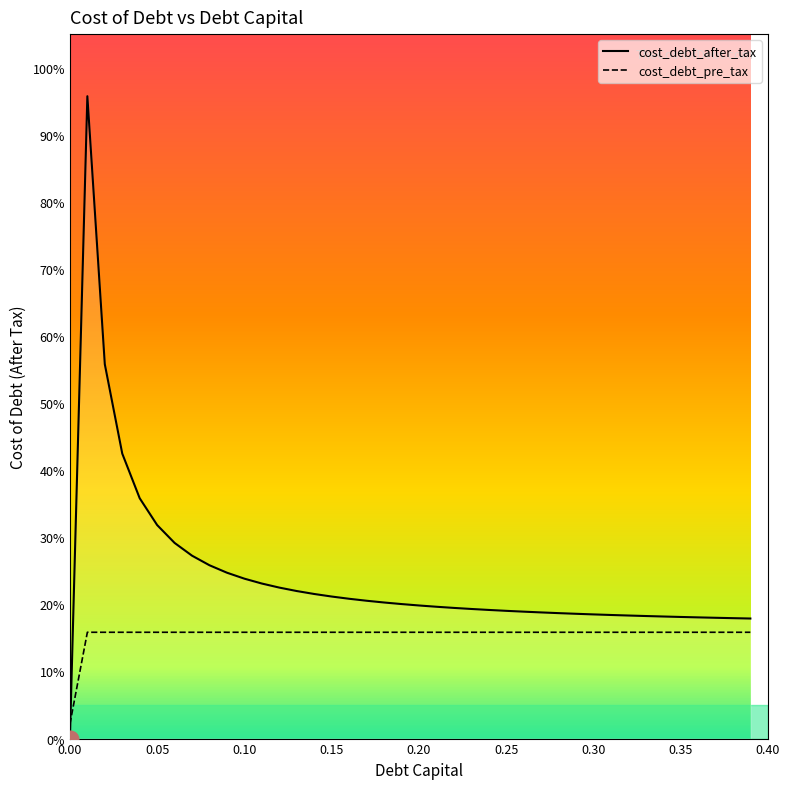

What is the sum of all cost_debt_after_tax values?

9.6